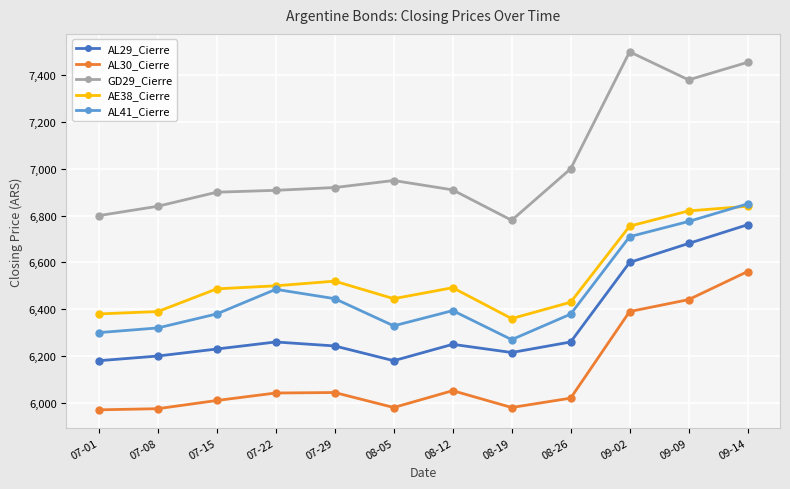

The value of AL41_Cierre at 07-01 is 2580. True or false?

False